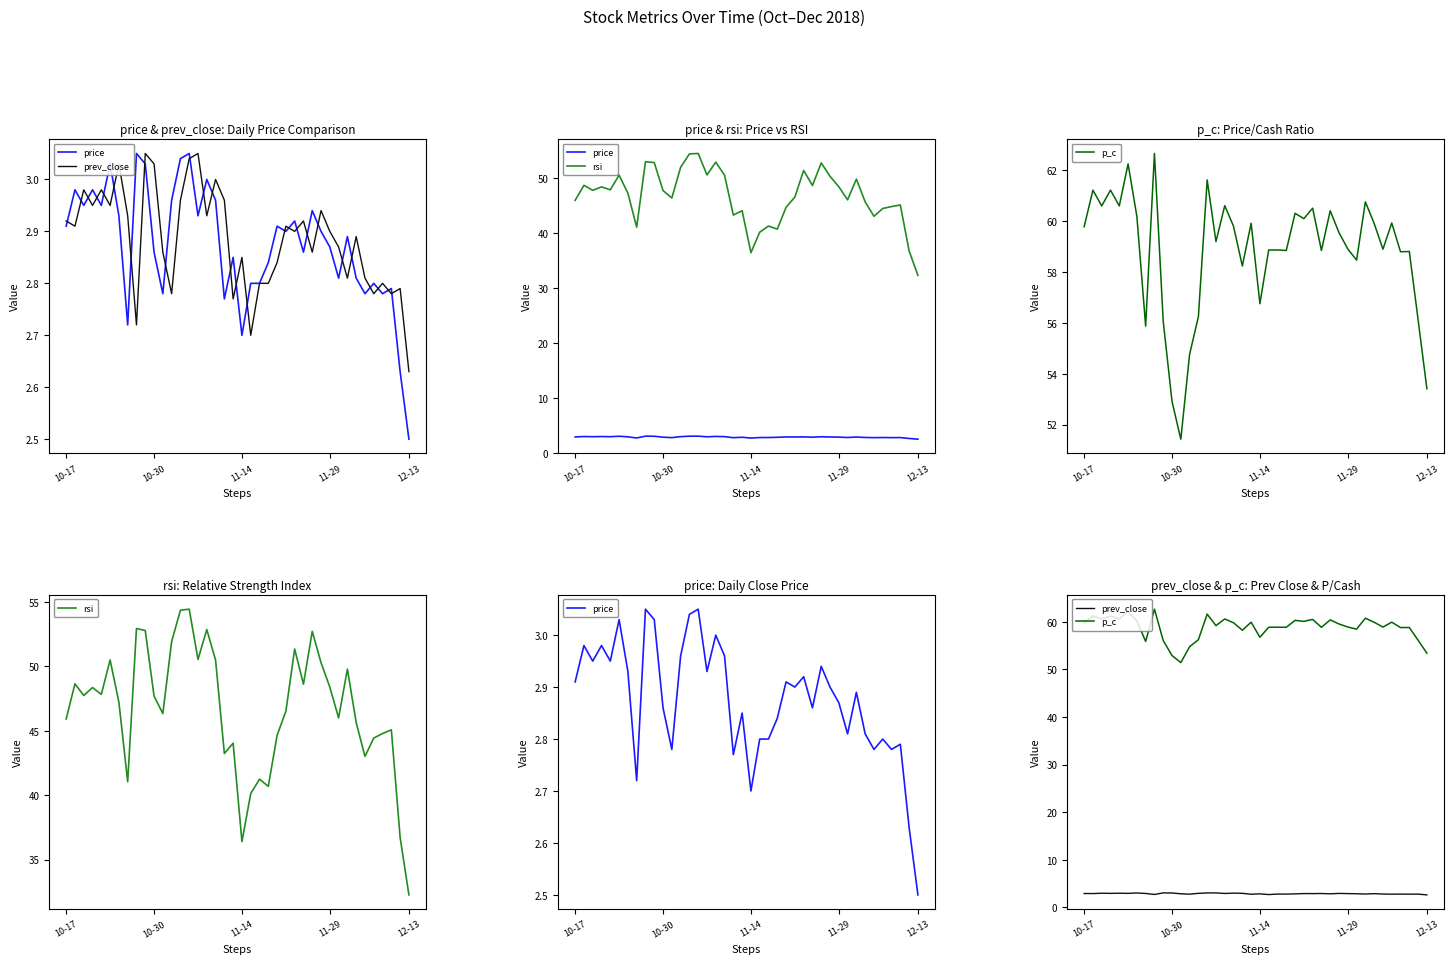

How many lines are shown in the chart?

4